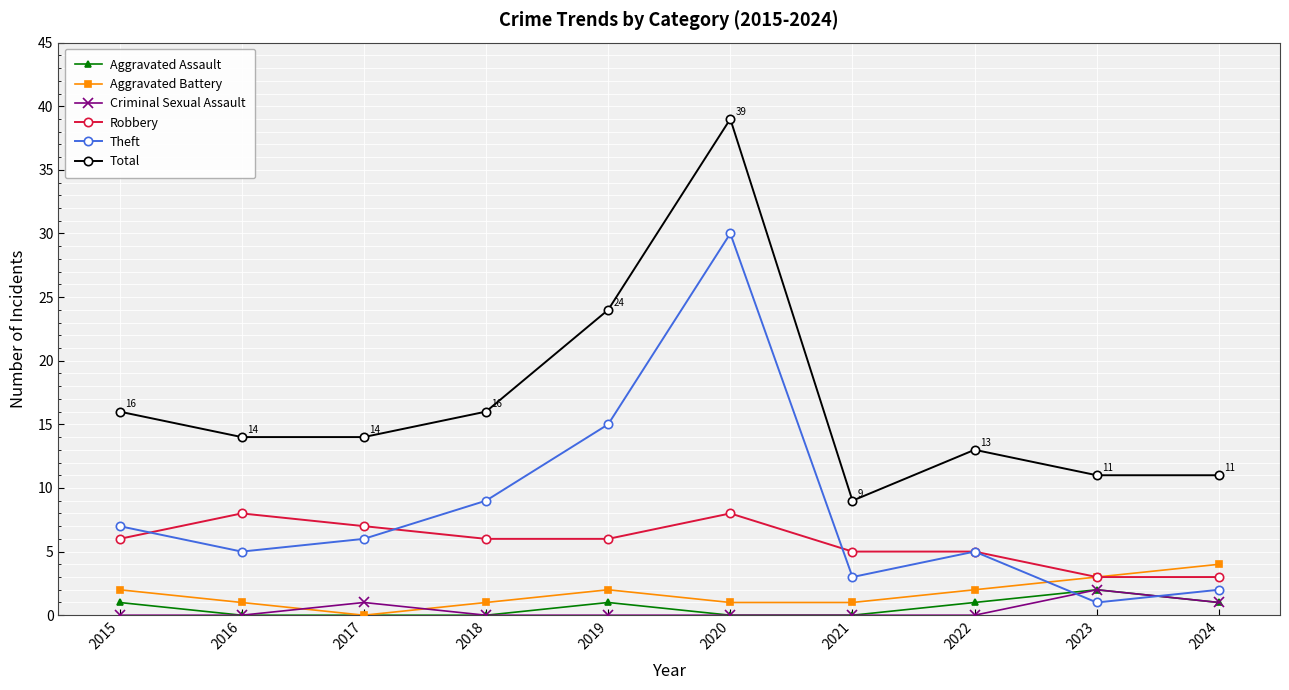

What are all the series names shown in the legend?

Aggravated Assault, Aggravated Battery, Criminal Sexual Assault, Robbery, Theft, Total